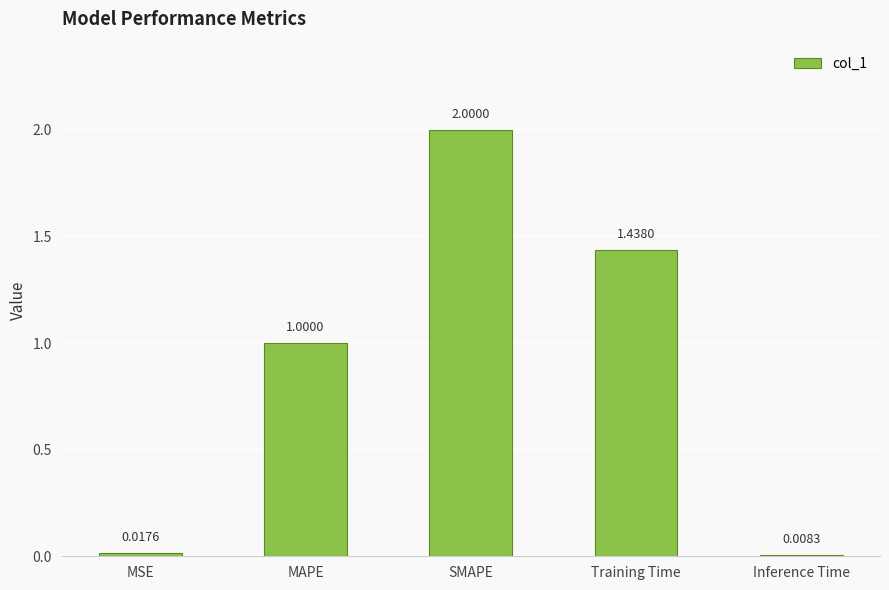

Which label corresponds to the smallest value in the chart?

Inference Time